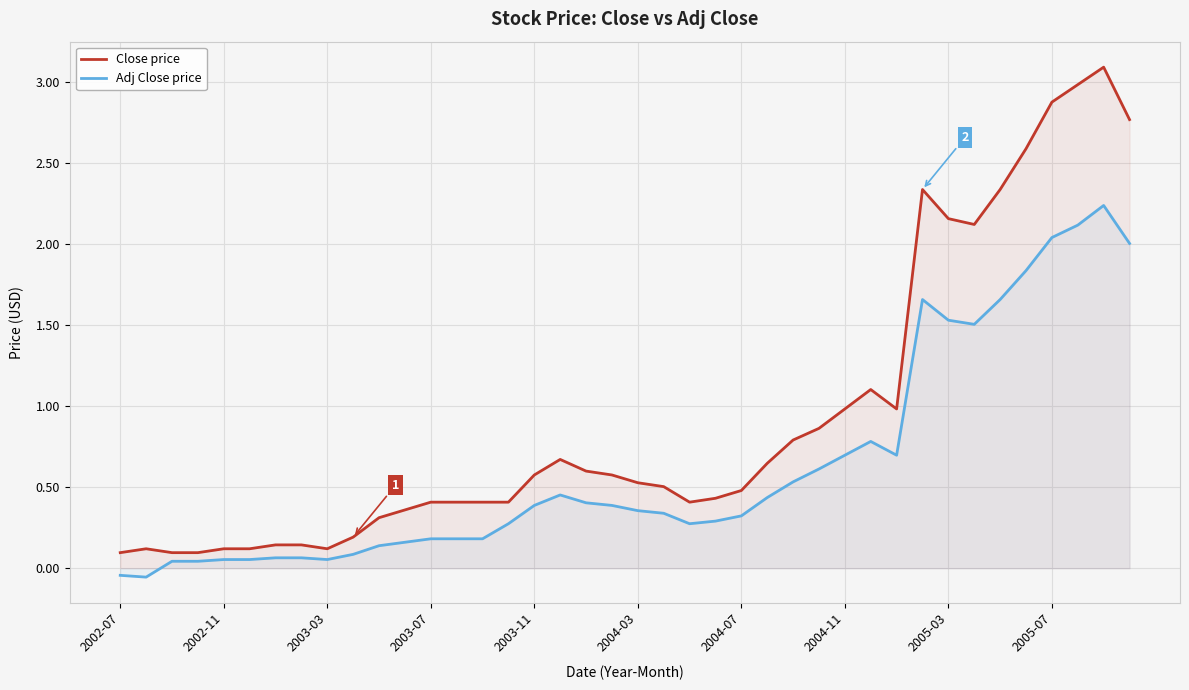

What is the greatest value displayed?

3.1